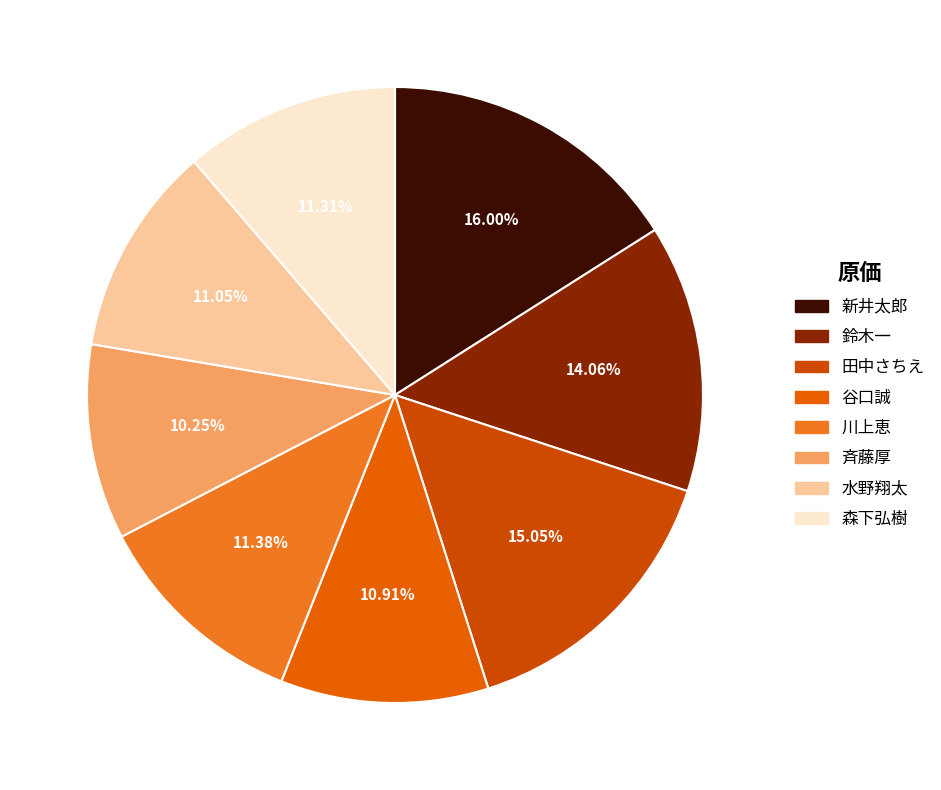

To the nearest percent, what is the difference between the largest and smallest slice percentages?

6%